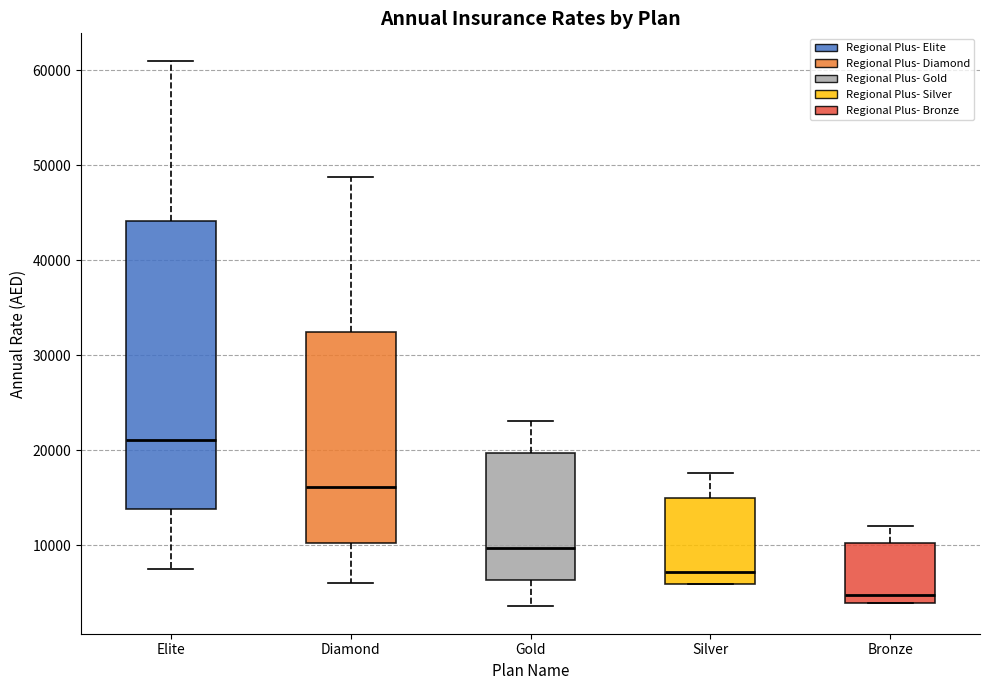

Reading left to right, transcribe this box plot: for each box, give where its median line is, the range the box spans, and where its two whiskers end, as read against the y-axis. The values are not printed on the chart, so give them approximately, as read against the axis.

Elite: median 21000, box 14000 to 44000, whiskers 7000 to 61000
Diamond: median 16000, box 10000 to 32000, whiskers 6000 to 49000
Gold: median 10000, box 6000 to 20000, whiskers 4000 to 23000
Silver: median 7000, box 6000 to 15000, whiskers 6000 to 18000
Bronze: median 5000, box 4000 to 10000, whiskers 4000 to 12000